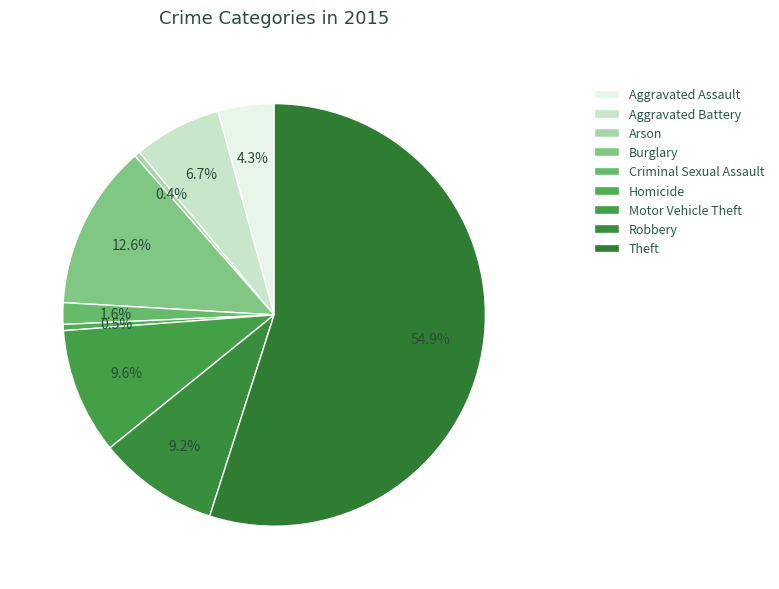

To the nearest percent, what is the difference between the Criminal Sexual Assault and Theft slice percentages?

53%